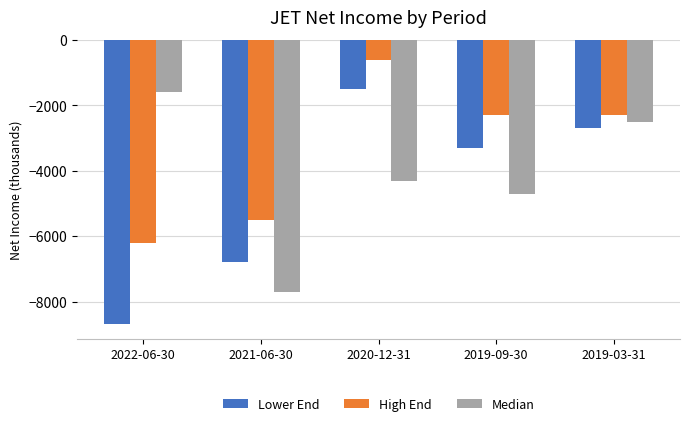

What is the maximum value shown in the chart?

-600